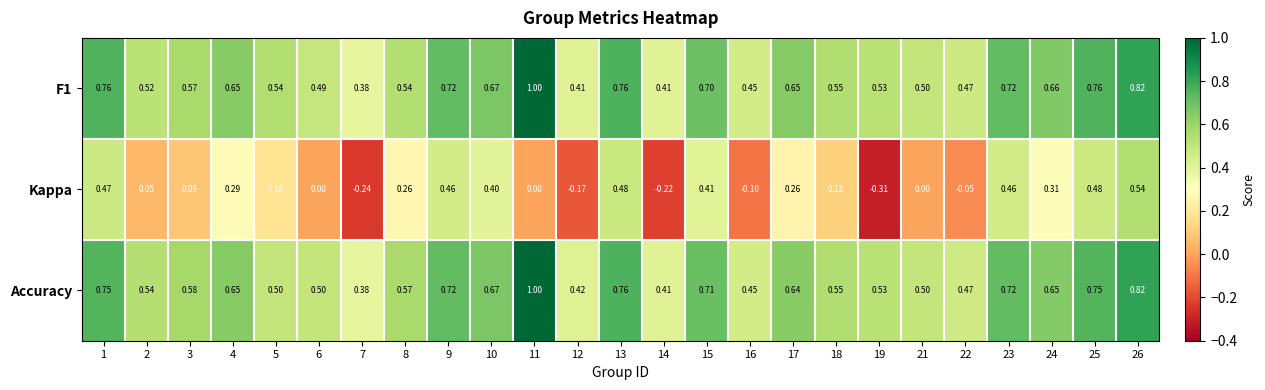

Which series has the largest total across all categories?

Accuracy